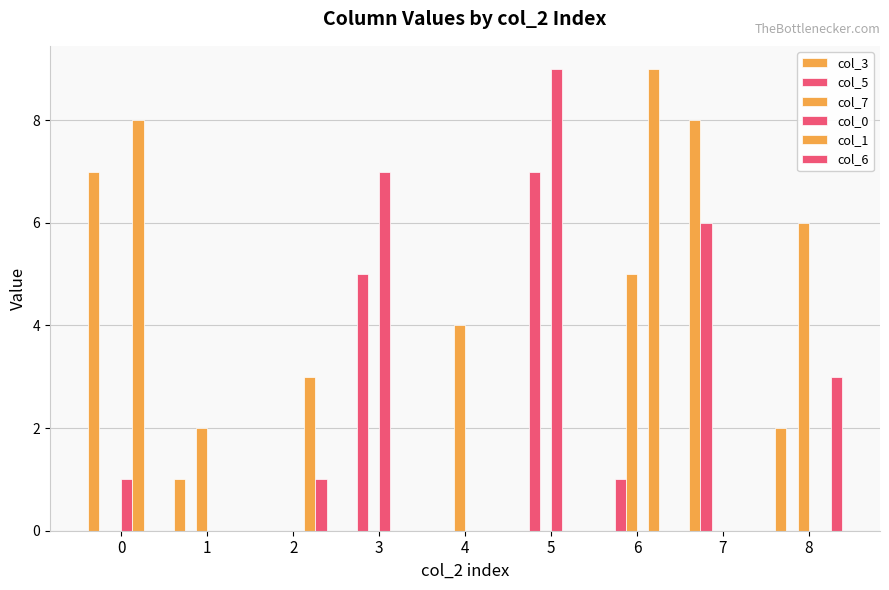

What is the total value across all series at 0?

16